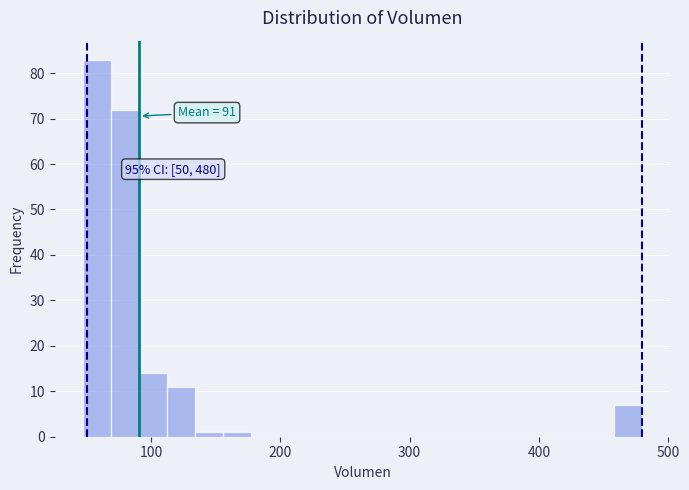

Around what value on the x-axis is the tallest bar? Give the approximate position of its centre, as read against the axis.

60